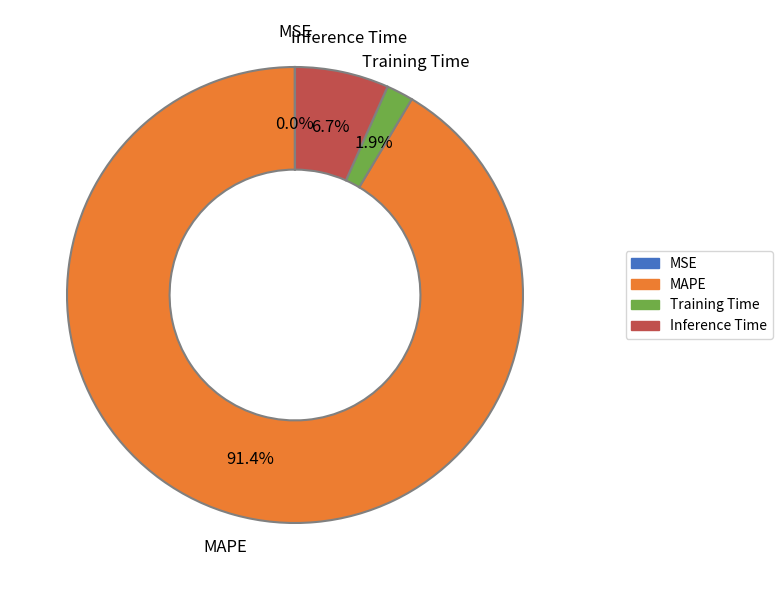

Between MAPE and Inference Time, which is larger?

MAPE